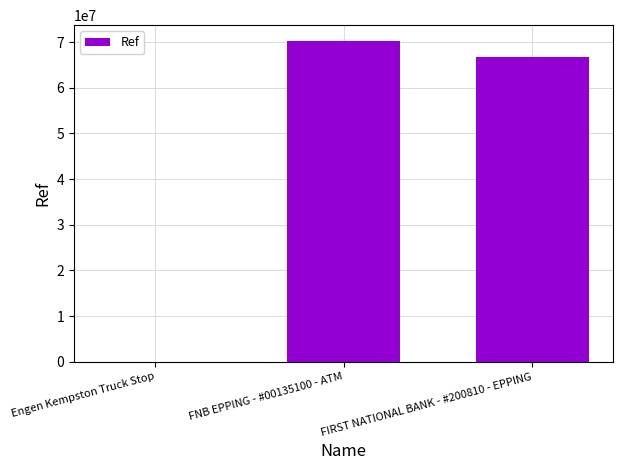

What is the sum of all values?

136930906